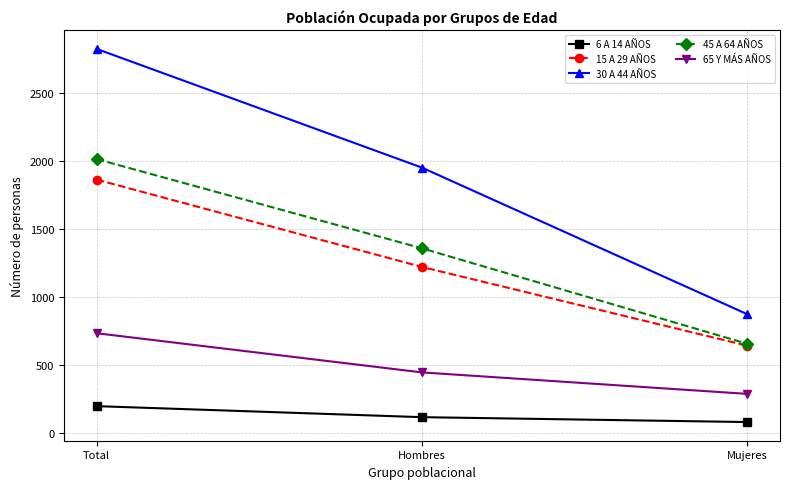

What is the difference between the 30 A 44 AÑOS values at Mujeres and Hombres?

1078